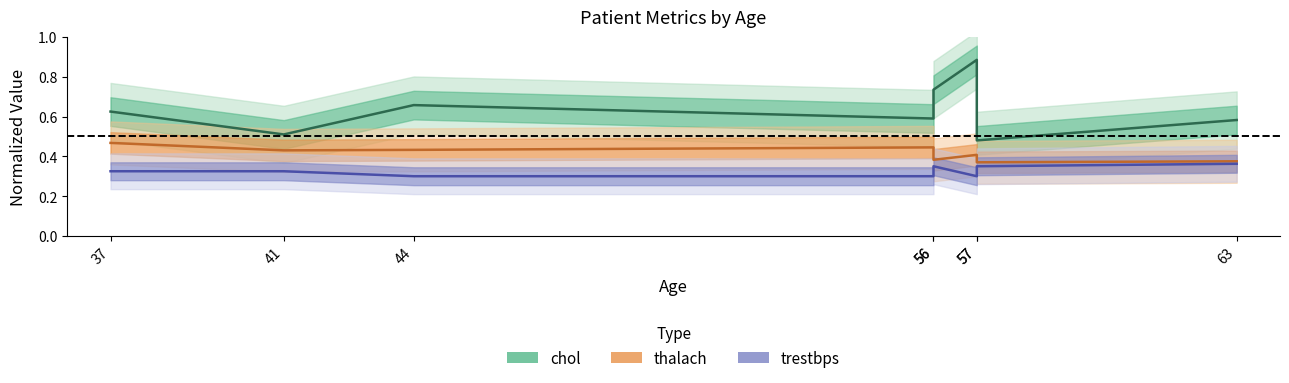

Is this an area chart (filled region under the line)?

No